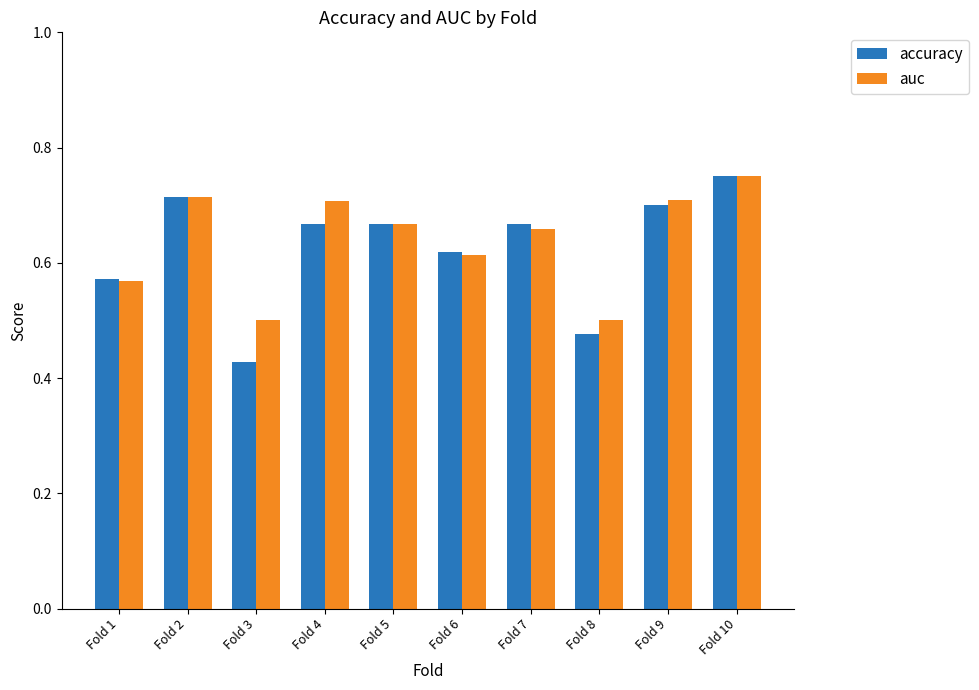

What is the total value across all series at Fold 7?

1.3